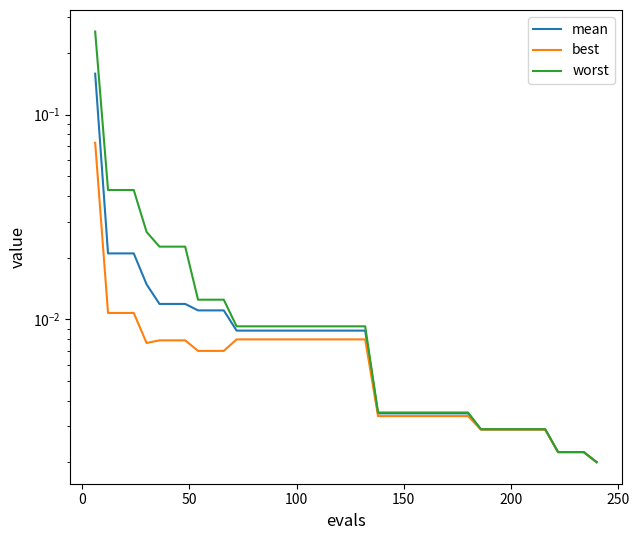

List the series in order of their peak value, highest first.

worst, mean, best